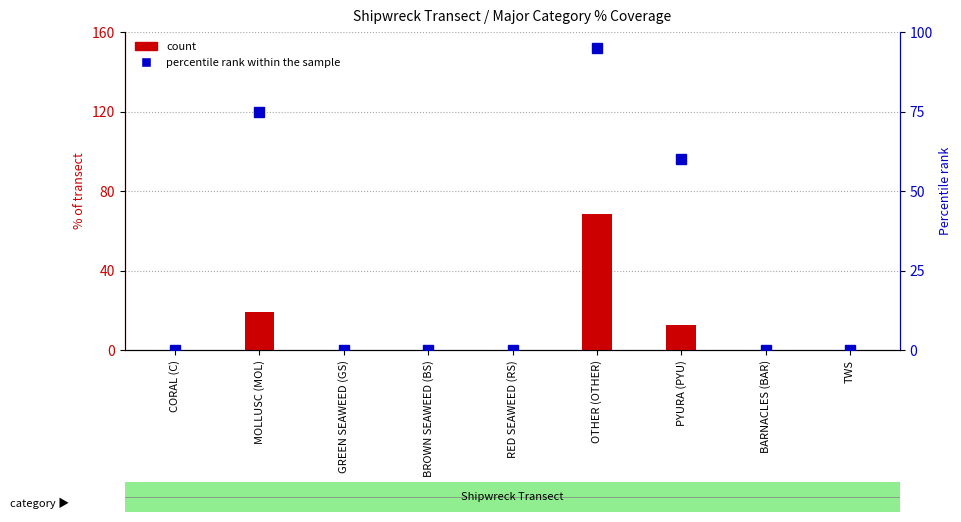

What is the difference between the second highest and minimum values in the percentile rank within the sample series?

75.0